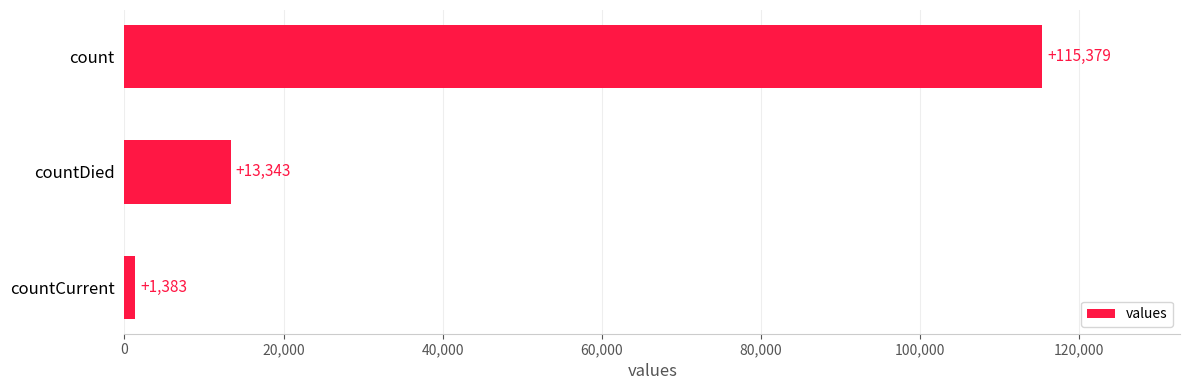

Between countCurrent and countDied, which is larger?

countDied